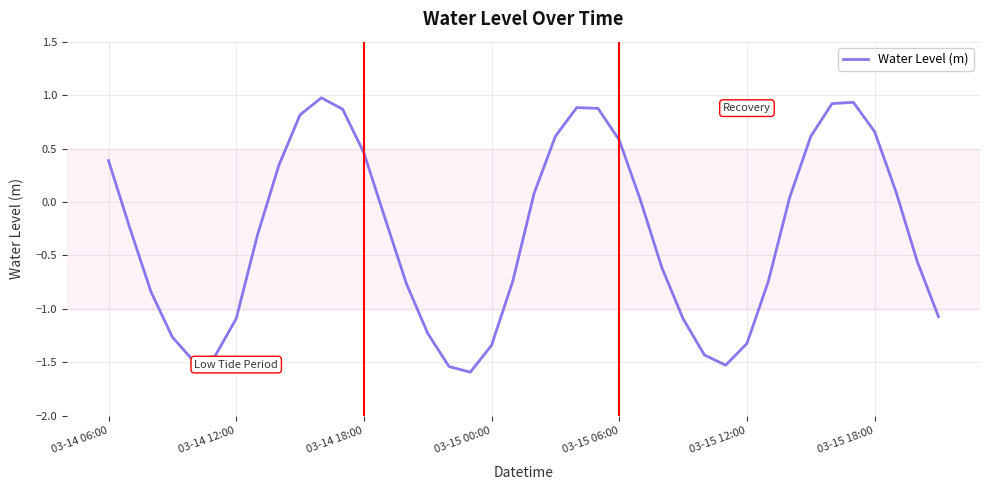

What is the greatest value displayed?

1.0